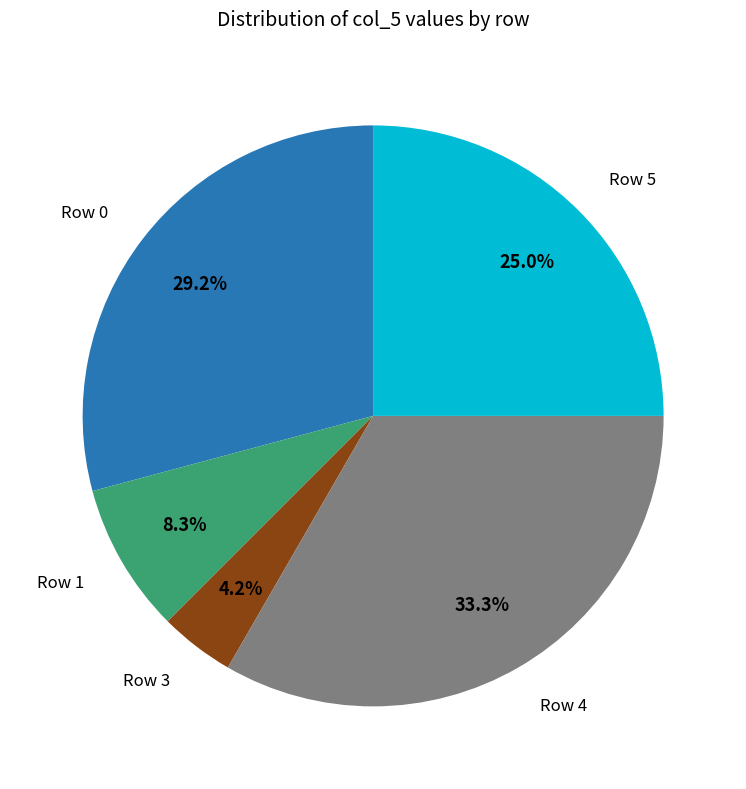

Is there a majority slice in this chart?

No